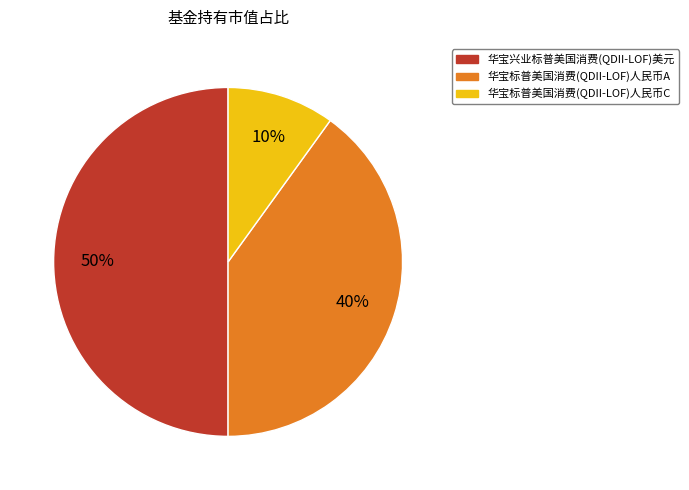

Is 华宝标普美国消费(QDII-LOF)人民币C the majority of the pie?

No